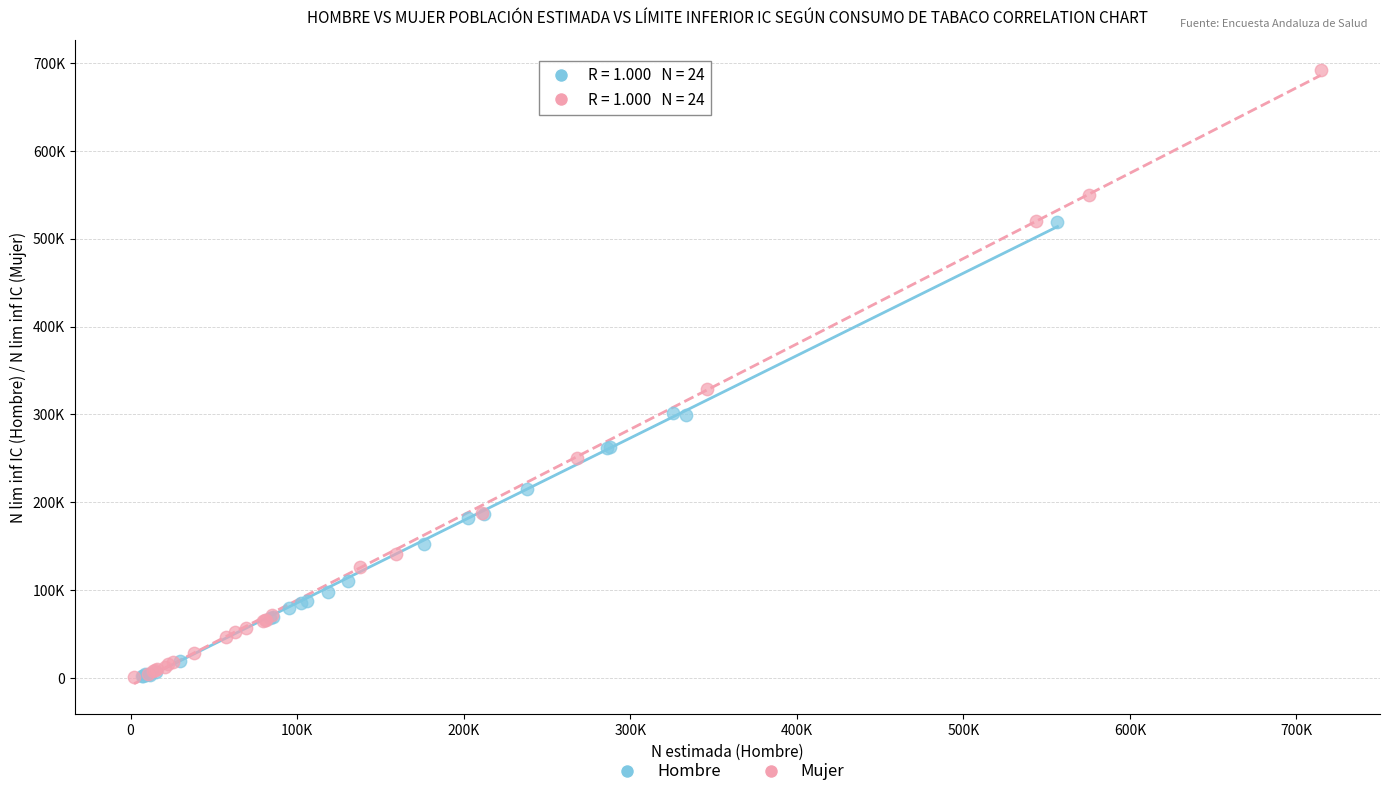

What are all the series names shown in the legend?

Hombre, Mujer